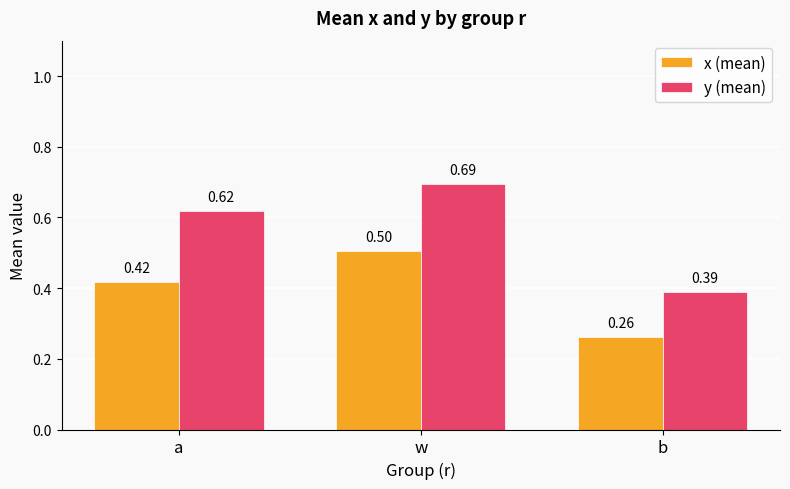

How many bars are there in total?

6